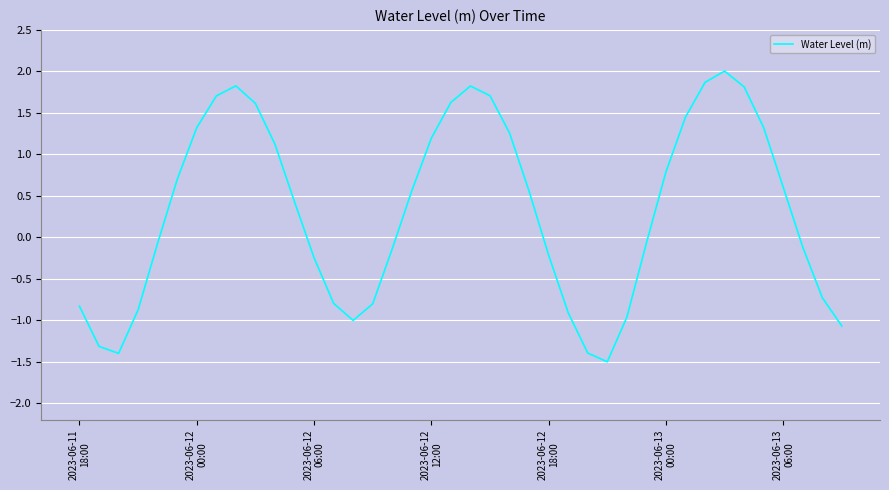

What is the maximum value shown in the chart?

2.0